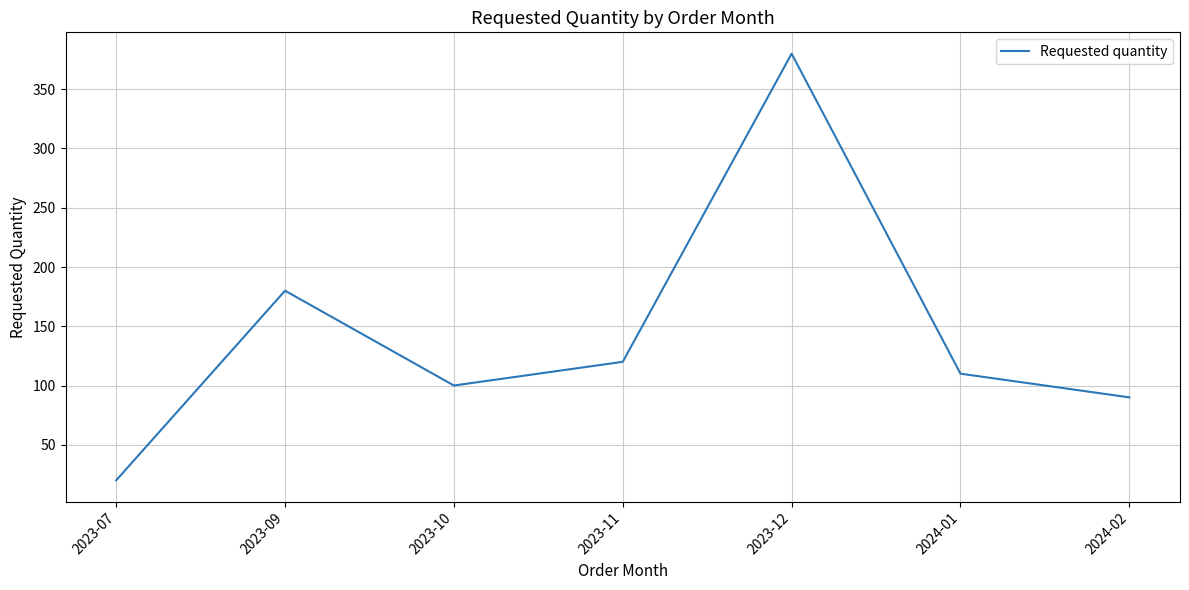

List the labels in order of value, largest first.

2023-12, 2023-09, 2023-11, 2024-01, 2023-10, 2024-02, 2023-07